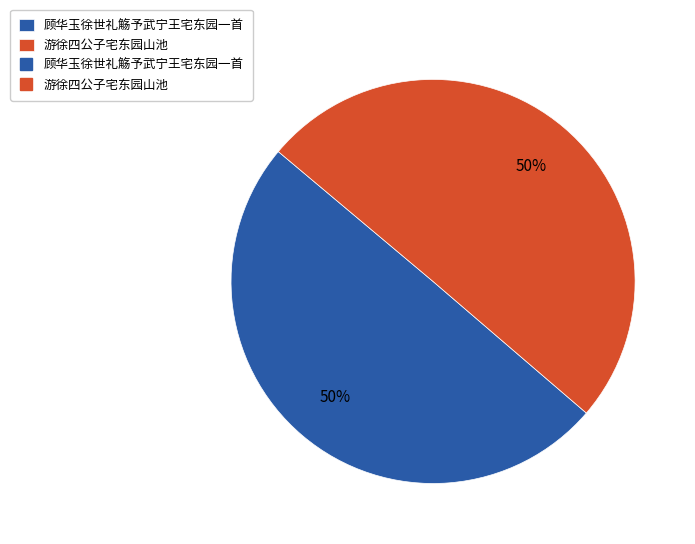

To the nearest percent, what is the average slice percentage?

50%